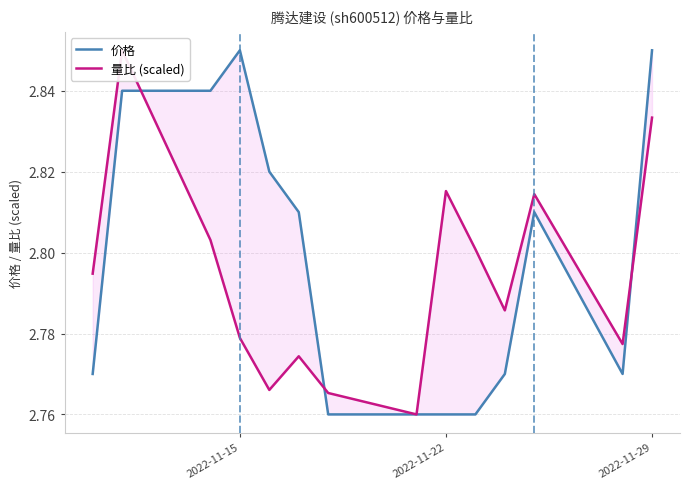

Reading left to right, list all the values displayed in this chart.

价格: 2.8	2.8	2.8	2.9	2.8	2.8	2.8	2.8	2.8	2.8	2.8	2.8	2.8	2.9
量比 (scaled): 2.8	2.9	2.8	2.8	2.8	2.8	2.8	2.8	2.8	2.8	2.8	2.8	2.8	2.8